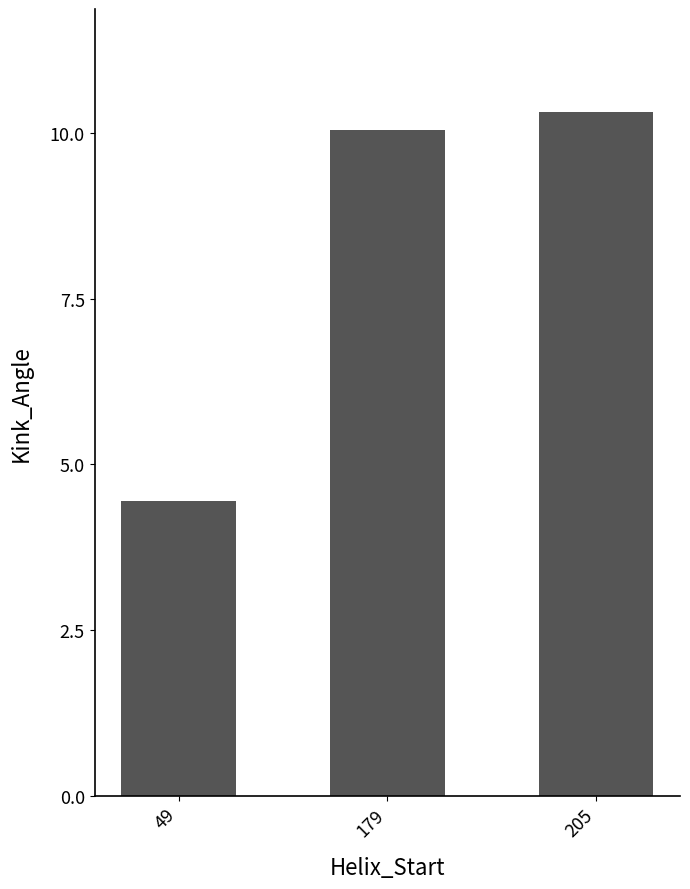

What is the change in value from 49 to 205?

+5.9